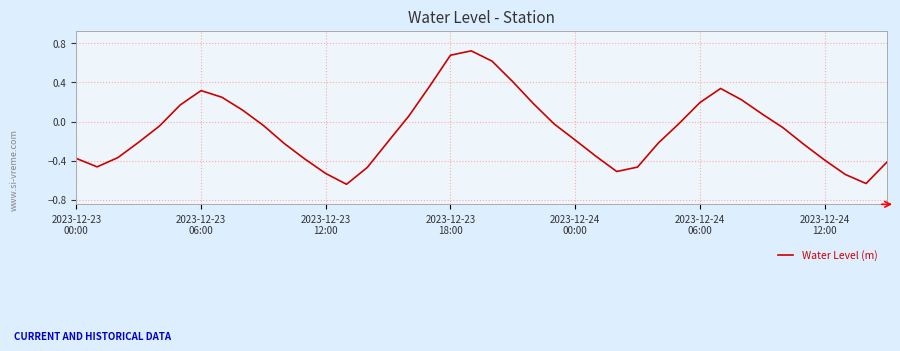

What is the difference between the maximum and minimum values?

1.4